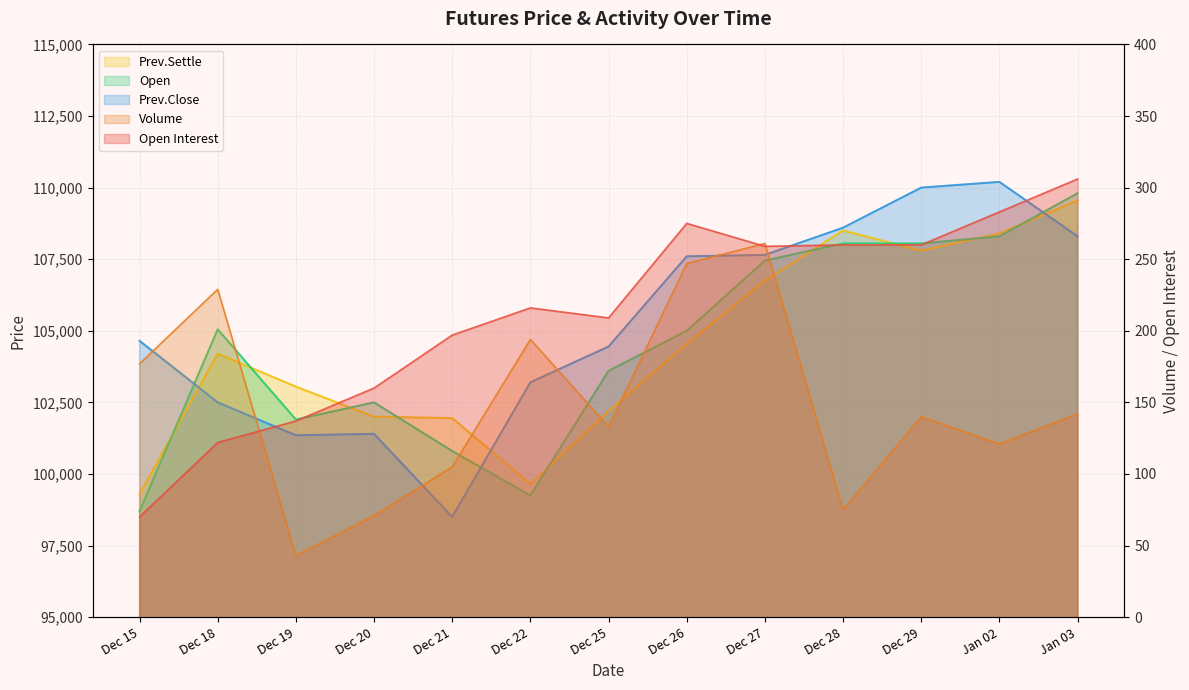

What is the difference between the Prev.Close values at Jan 03 and Dec 22?

5100